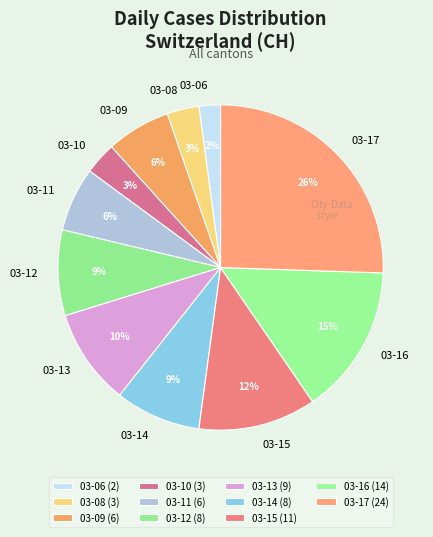

Is the sum of 03-17 and 03-12 greater than half?

No